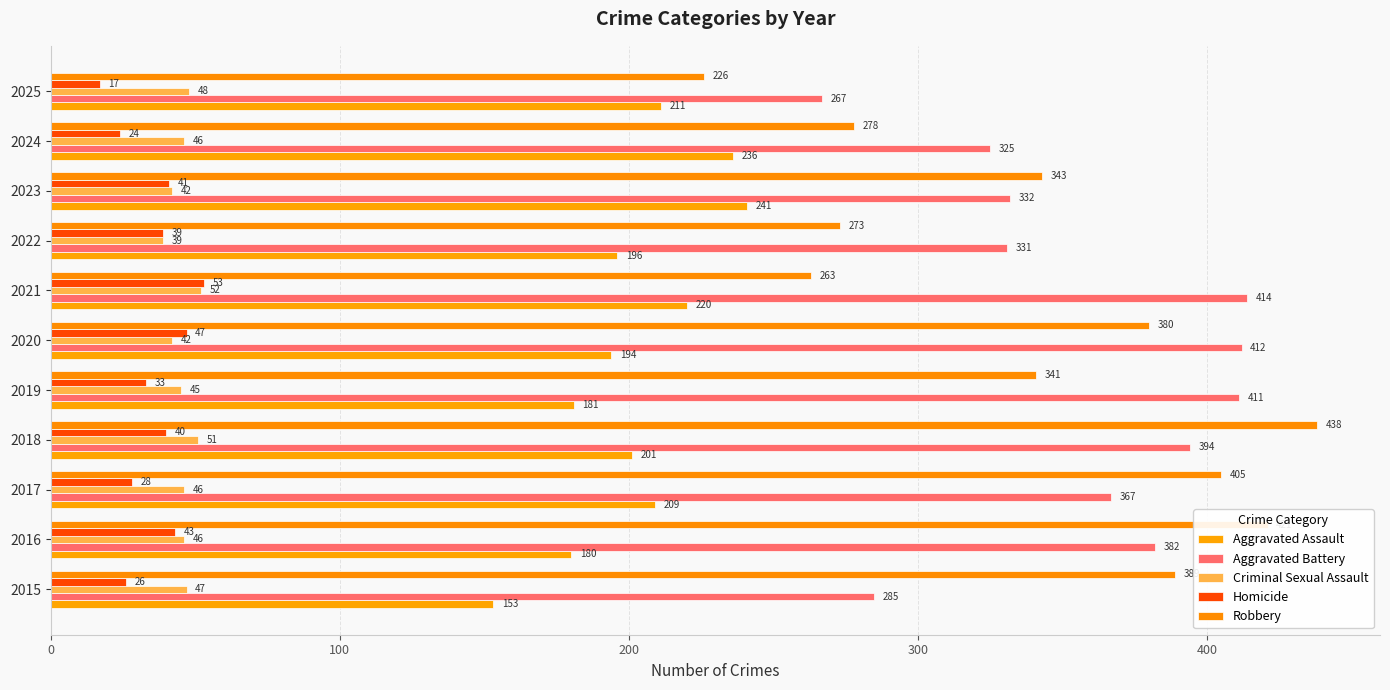

Which series has the widest spread of values?

Robbery